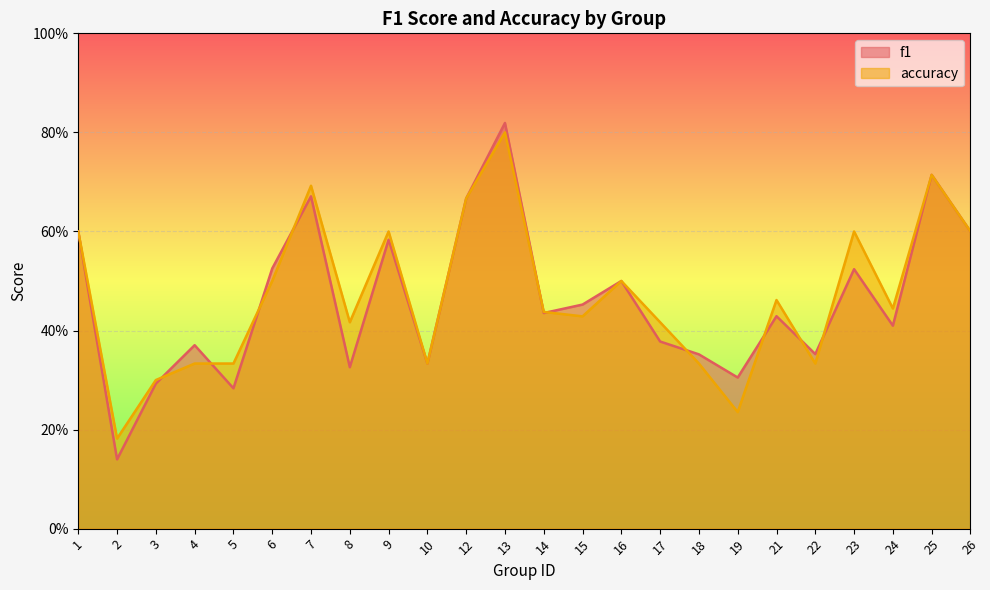

Reading left to right, transcribe all the data shown in this chart.

f1: 0.6	0.1	0.3	0.4	0.3	0.5	0.7	0.3	0.6	0.3	0.7	0.8	0.4	0.5	0.5	0.4	0.4	0.3	0.4	0.4	0.5	0.4	0.7	0.6
accuracy: 0.6	0.2	0.3	0.3	0.3	0.5	0.7	0.4	0.6	0.3	0.7	0.8	0.4	0.4	0.5	0.4	0.3	0.2	0.5	0.3	0.6	0.4	0.7	0.6